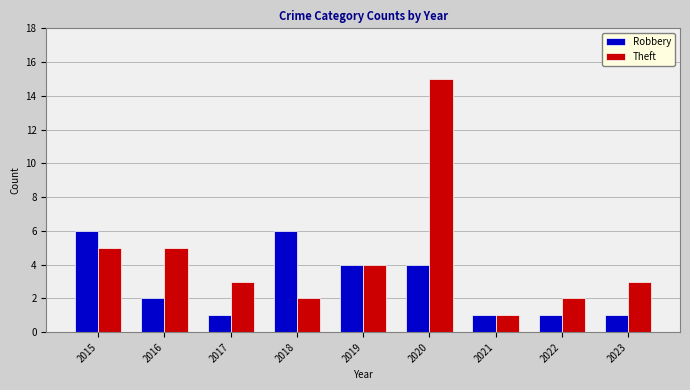

What are all the series names shown in the legend?

Robbery, Theft